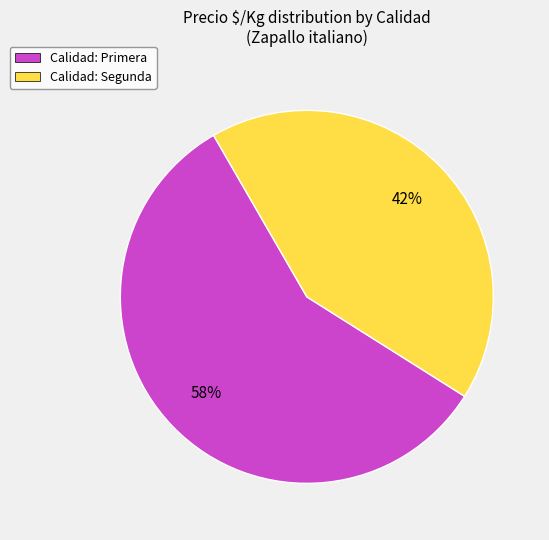

To the nearest percent, what is the average slice percentage?

50%